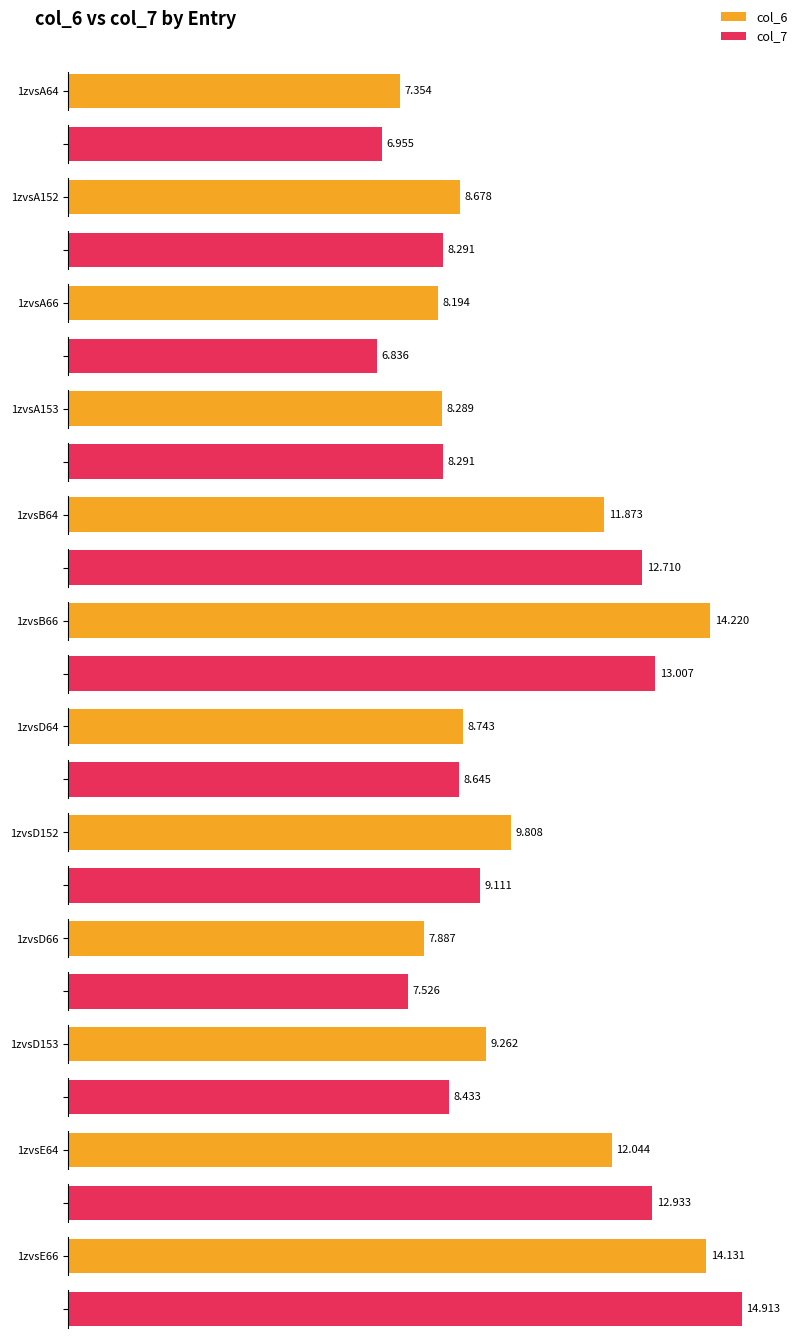

At which category is the sum across all series the highest?

1zvsE66